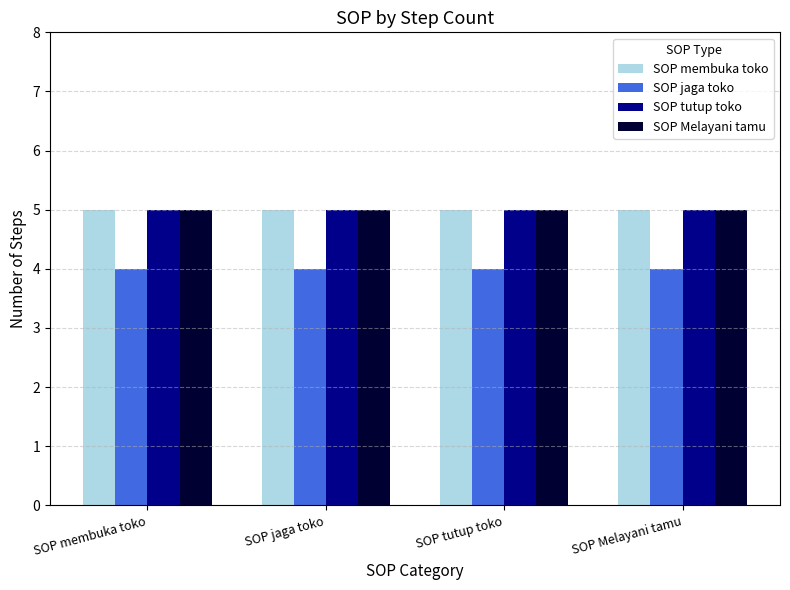

The value of SOP membuka toko at SOP jaga toko is 2. True or false?

False